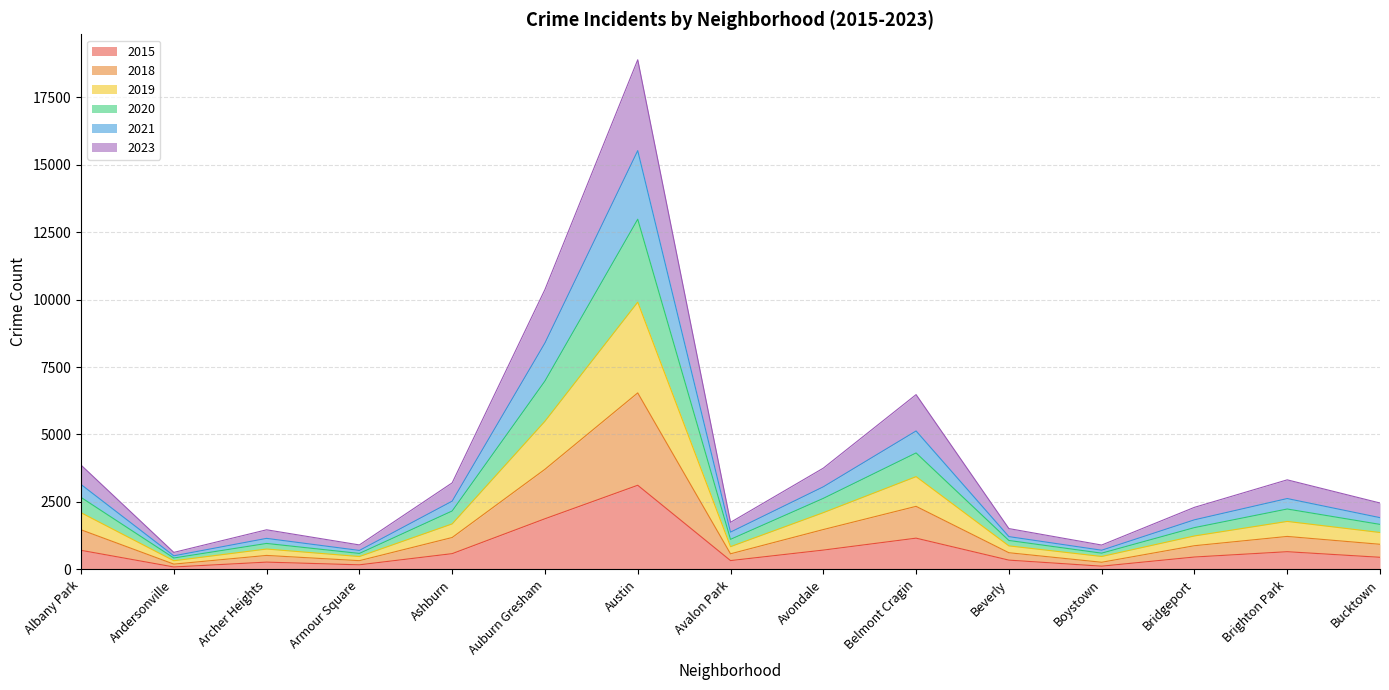

At which category is the sum across all series the highest?

Austin